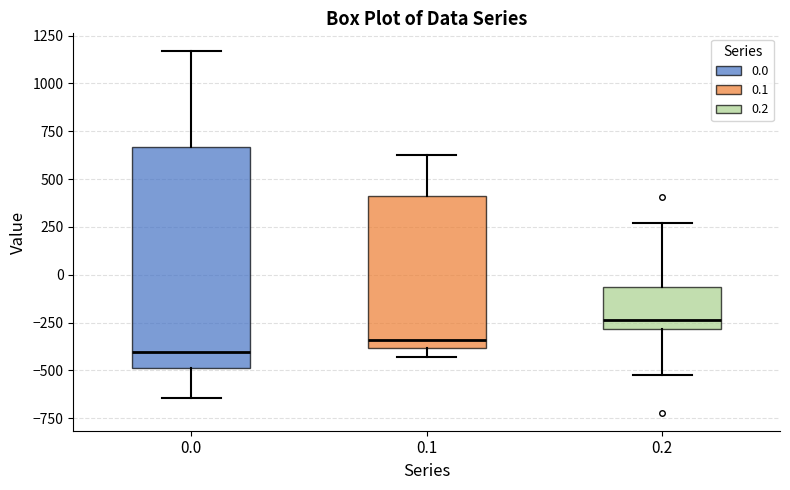

Comparing the boxes themselves (not the whiskers), which one is the tallest?

0.0